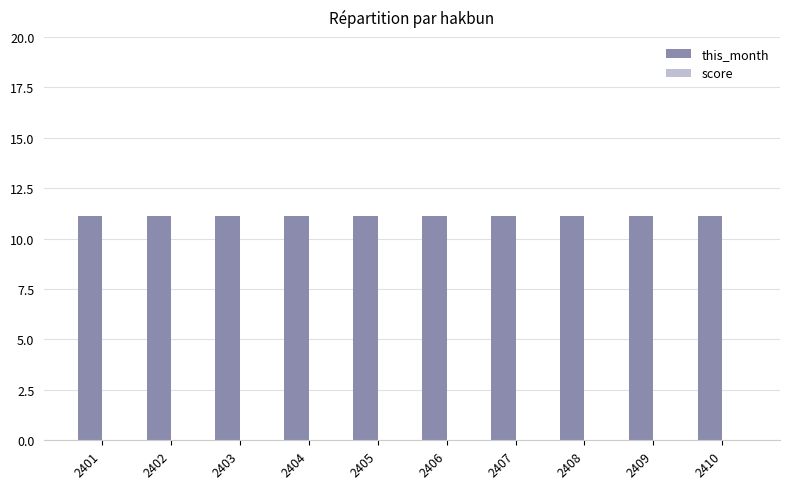

Between 2407 and 2403, which is larger?

2407